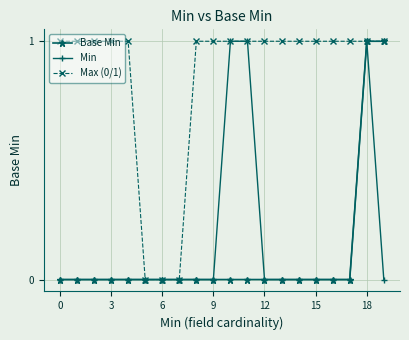

How many lines are shown in the chart?

3